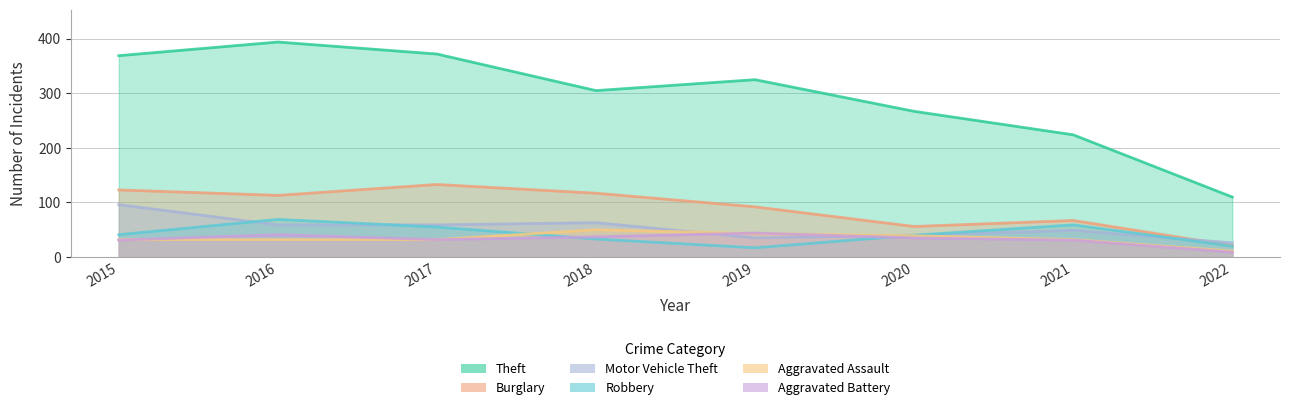

True or false: Motor Vehicle Theft has a value of 59 at 2017.

True